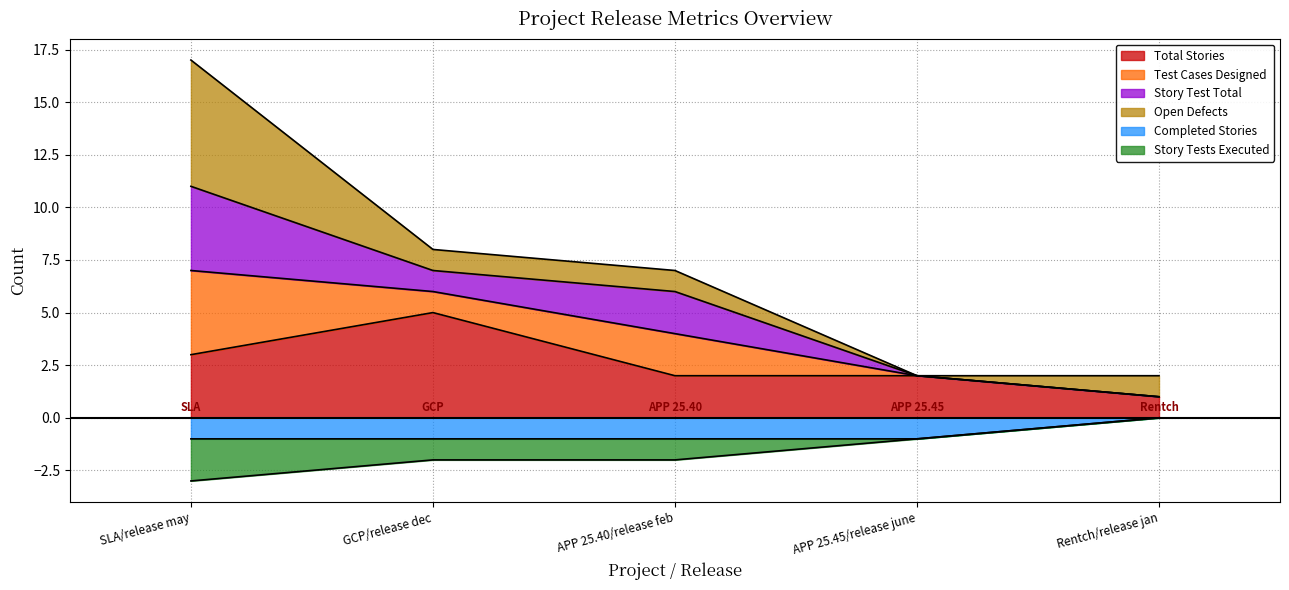

Is the value of Total Stories at APP 25.45/release june greater than the value of Completed Stories at Rentch/release jan?

Yes